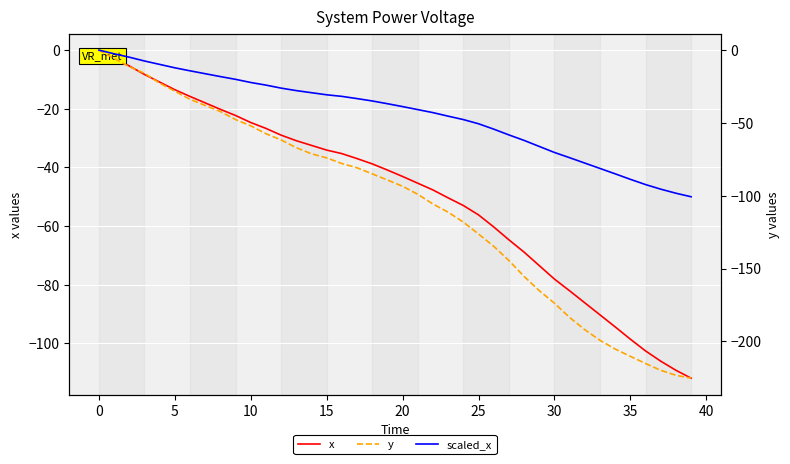

True or false: scaled_x and y cross at least once.

False